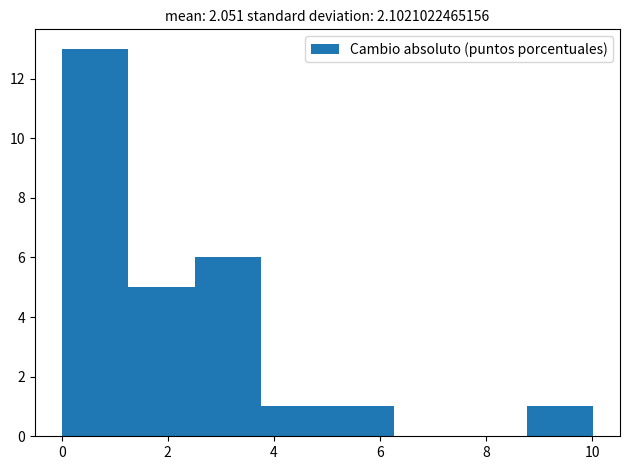

Reading left to right, list every bar in this chart as the range it spans on the x-axis followed by its height. Neither the bar edges nor the heights are printed on the chart, so give them approximately, as read against the axes.

0.0 to 1.2: 13
1.2 to 2.6: 5
2.6 to 3.8: 6
3.8 to 5.0: 1
5.0 to 6.2: 1
6.2 to 7.6: 0
7.6 to 8.8: 0
8.8 to 10.0: 1